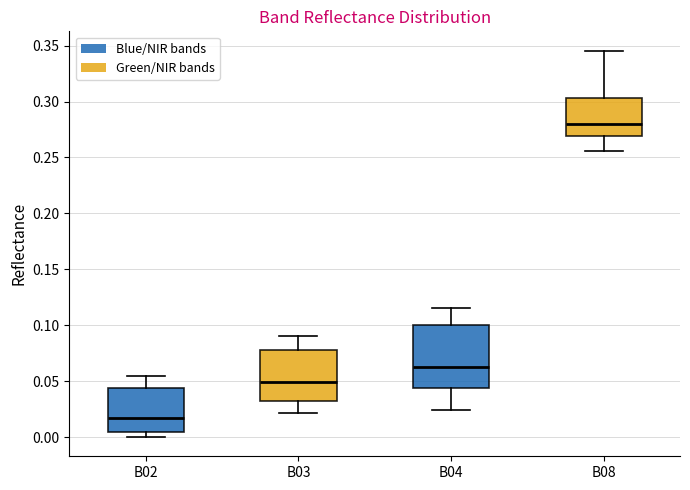

Which box is the tallest, from its lower edge to its upper edge?

B04